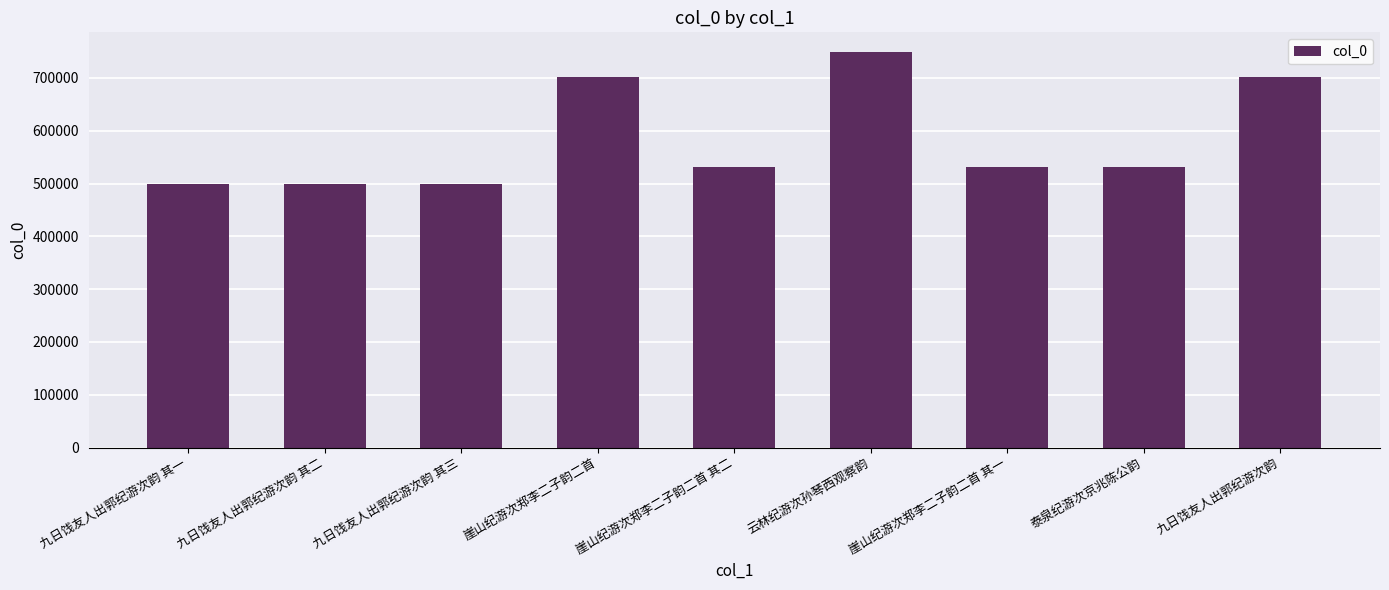

What is the change in value from 九日饯友人出郭纪游次韵 其一 to 泰泉纪游次京兆陈公韵?

+32970